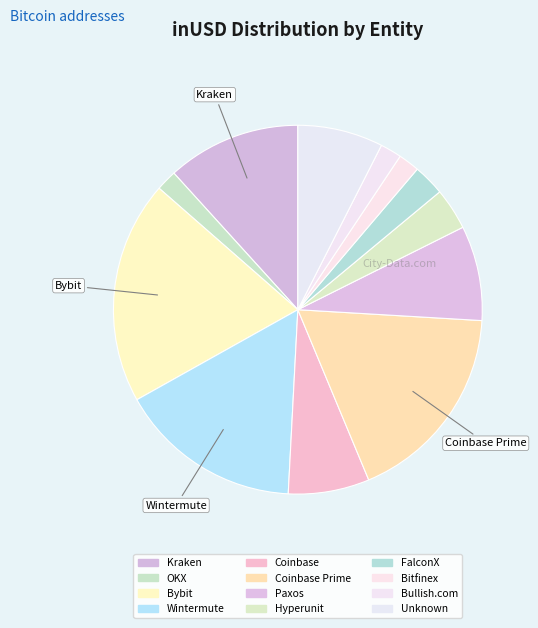

How much of the chart is everything except FalconX?

98.6%